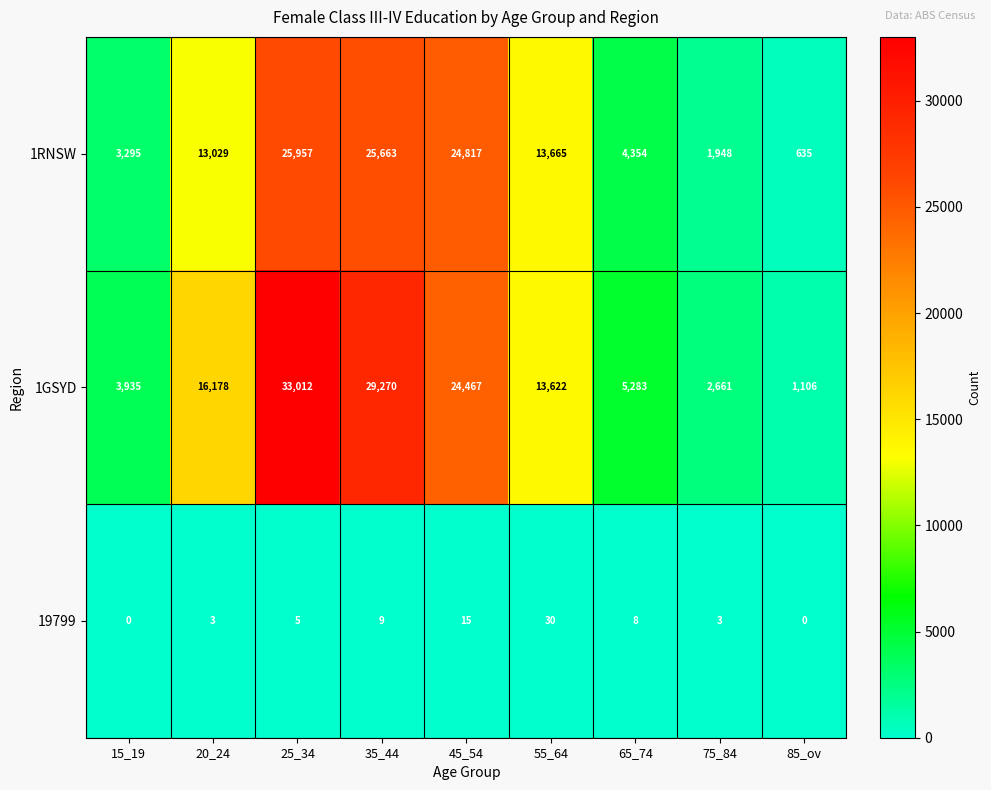

What is the average value of the 1GSYD series?

14393